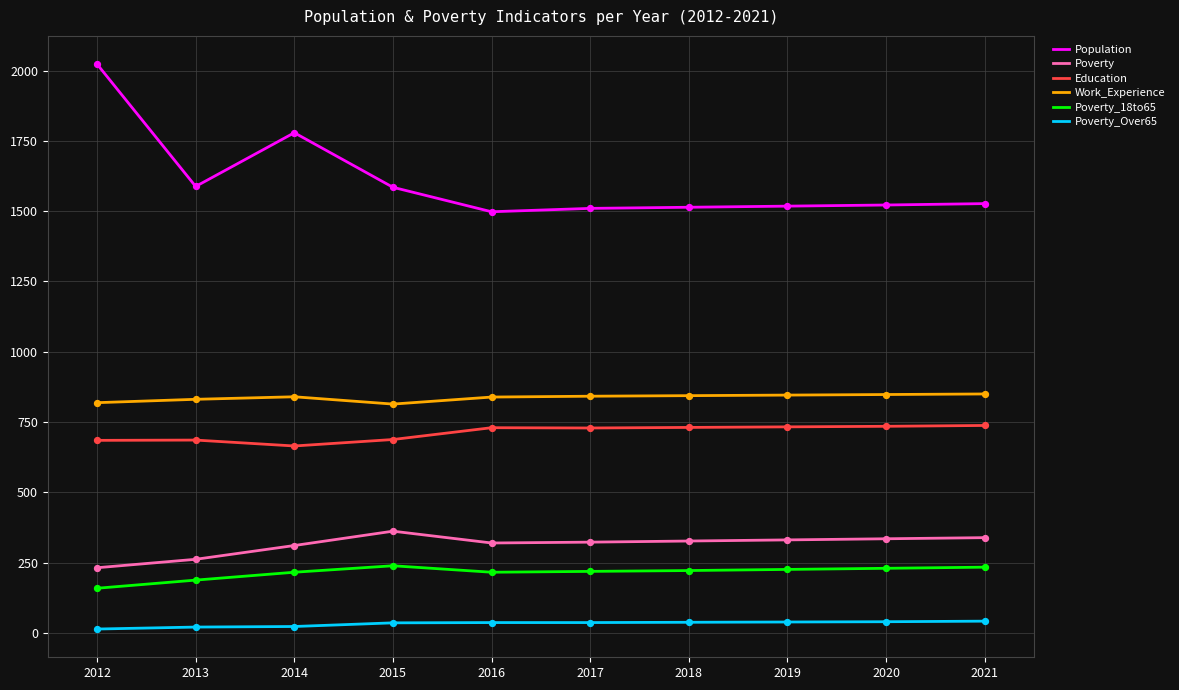

At how many categories does at least one series exceed 1900?

1